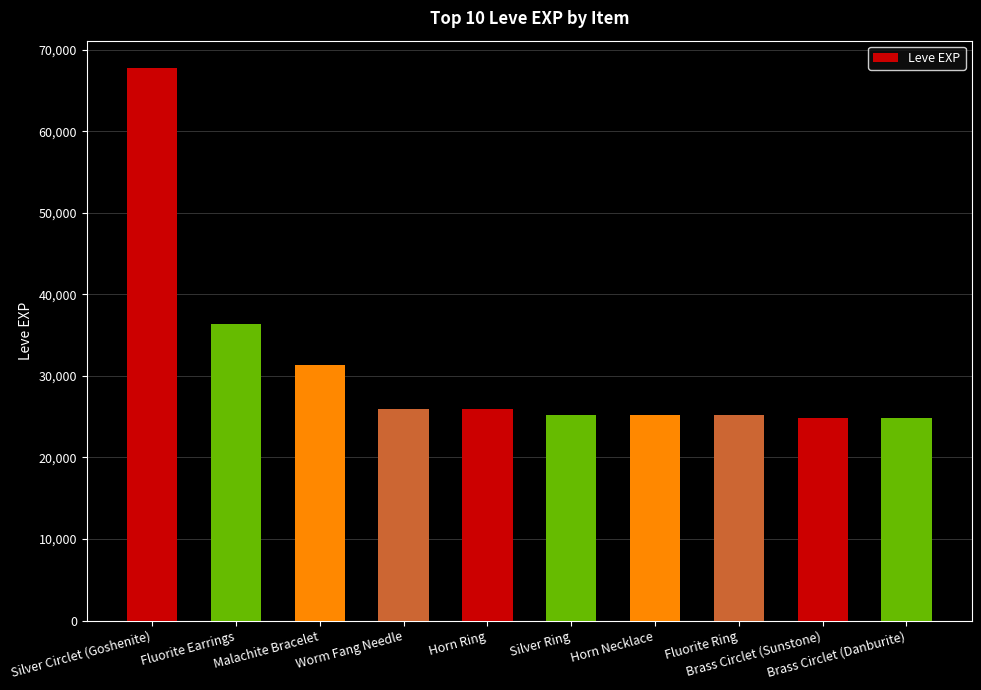

What is the sum of all values?

312580